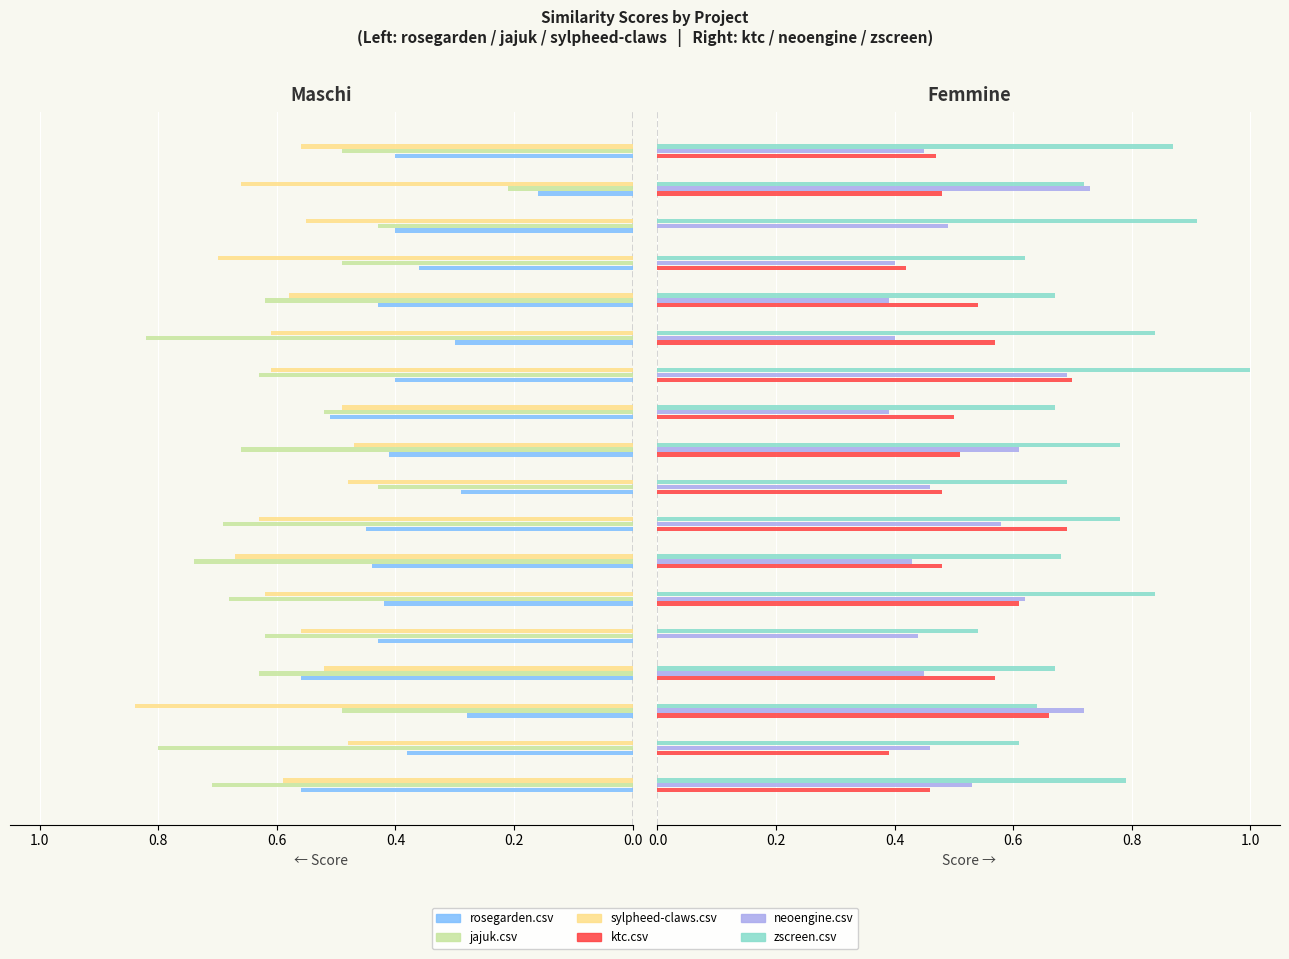

What is the label of the 6th bar from the left?

1.0